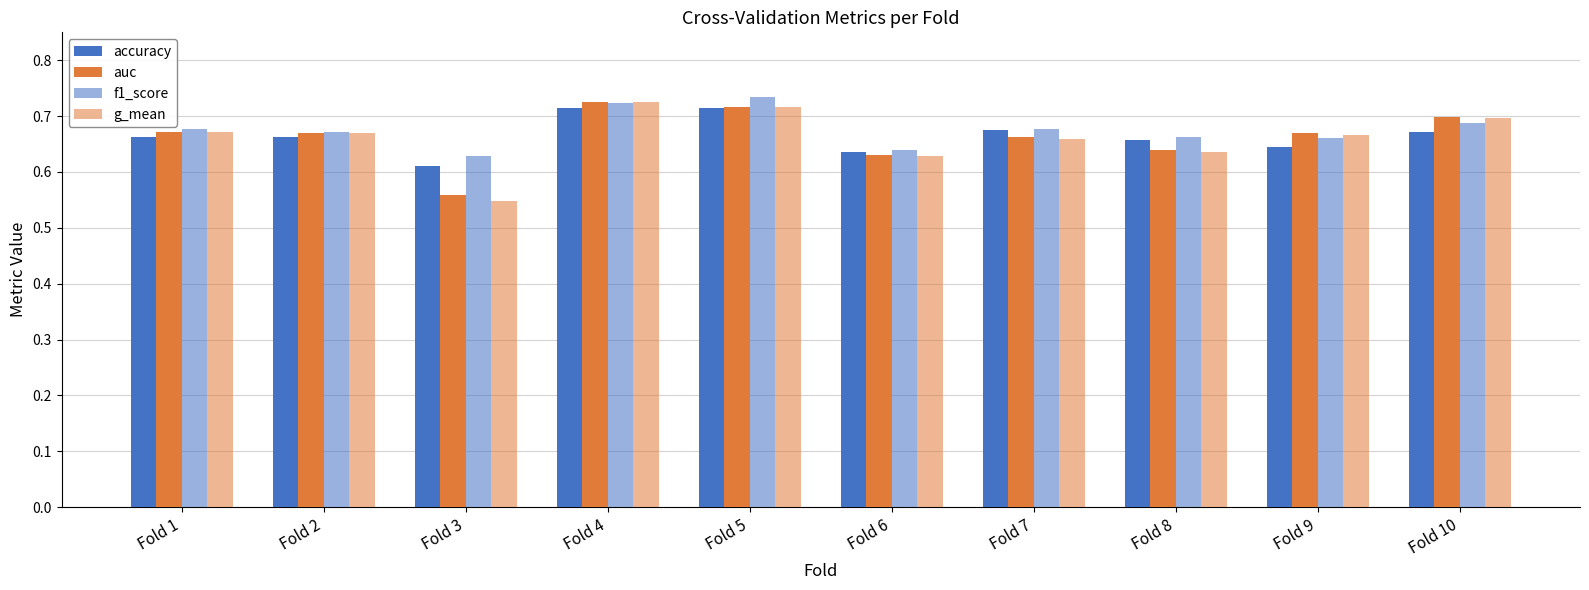

Is it true that f1_score equals 0.9 at Fold 6?

False